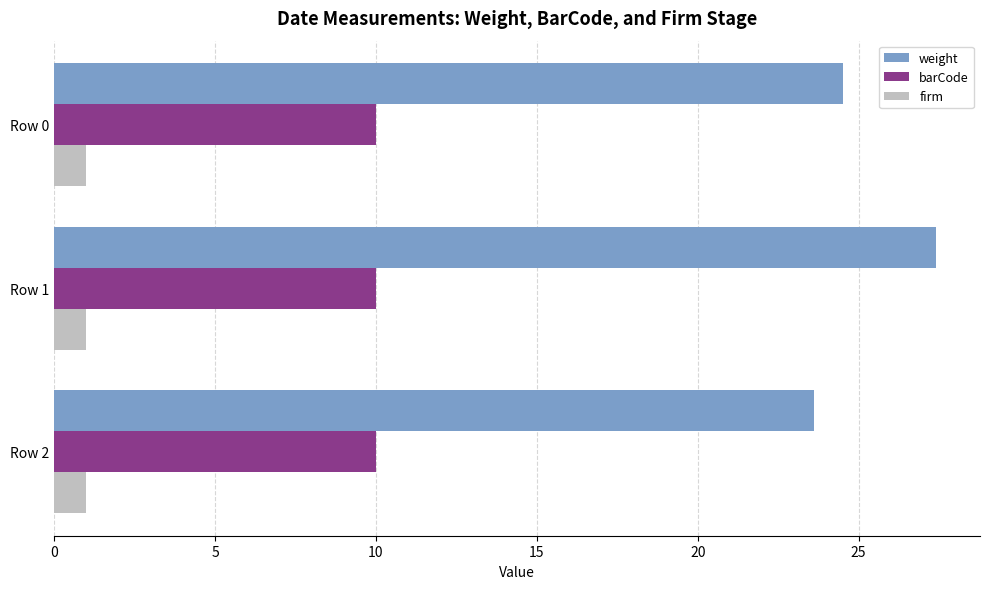

At how many categories does at least one series exceed 16?

3